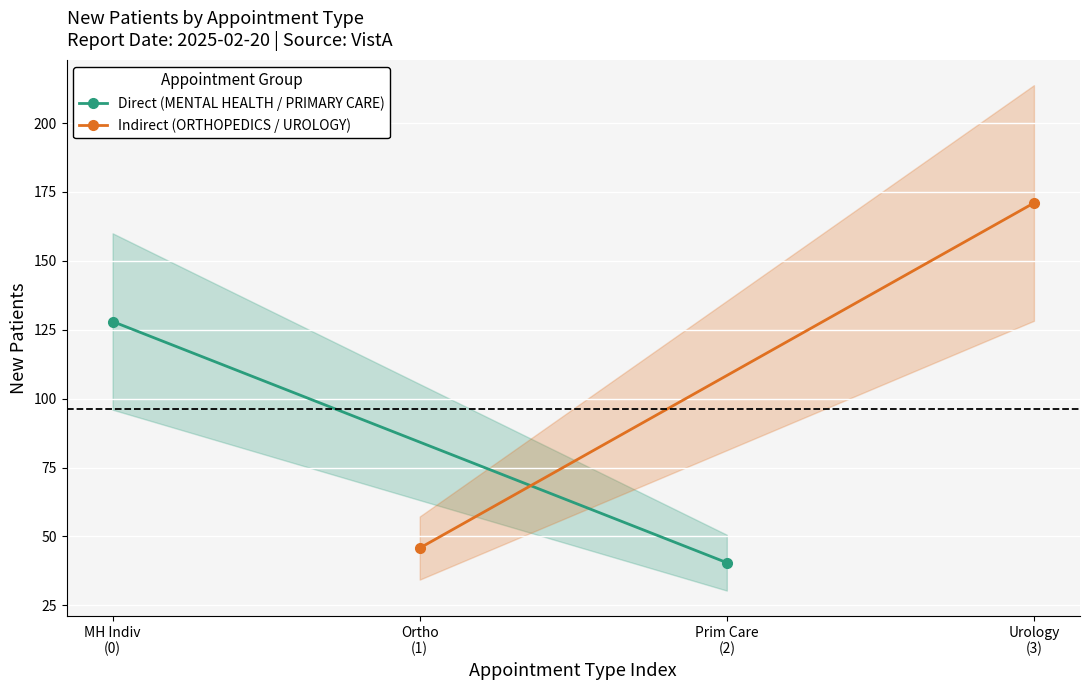

Rank the series by their maximum value, from highest to lowest.

Indirect (ORTHOPEDICS / UROLOGY), Direct (MENTAL HEALTH / PRIMARY CARE)